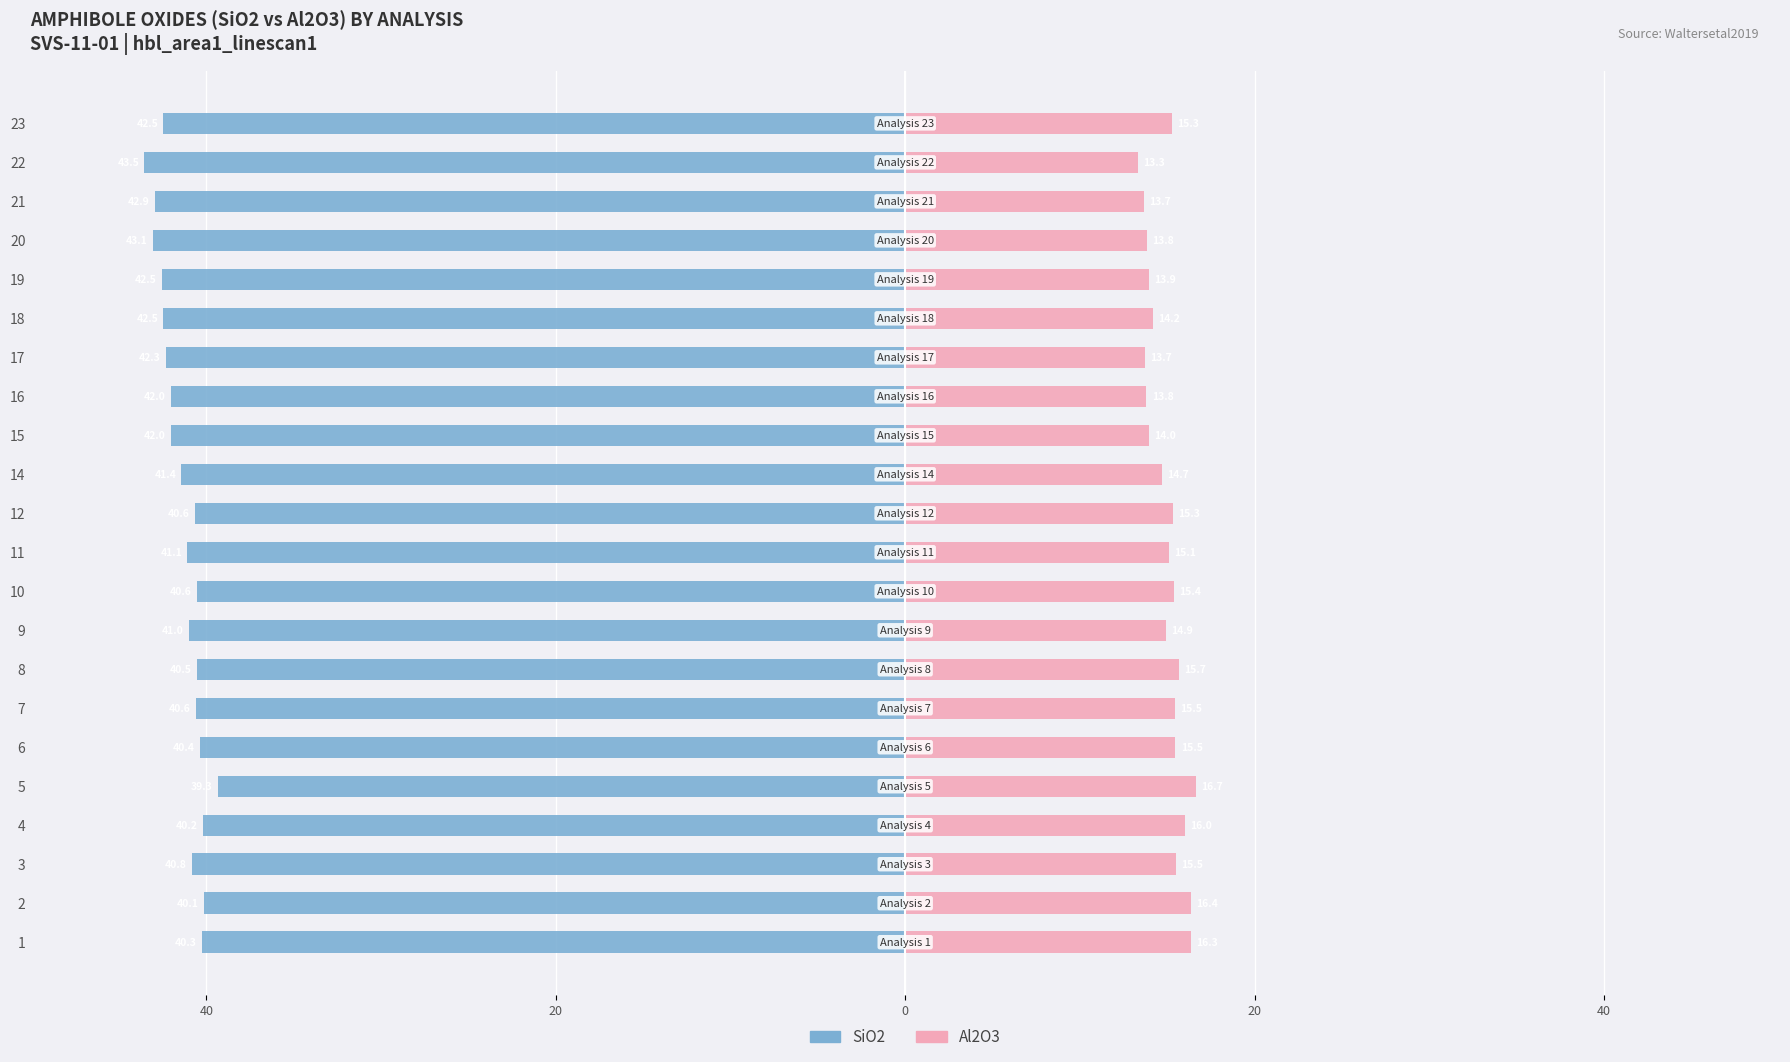

True or false: SiO2 has a value of -68.5 at 17.

False